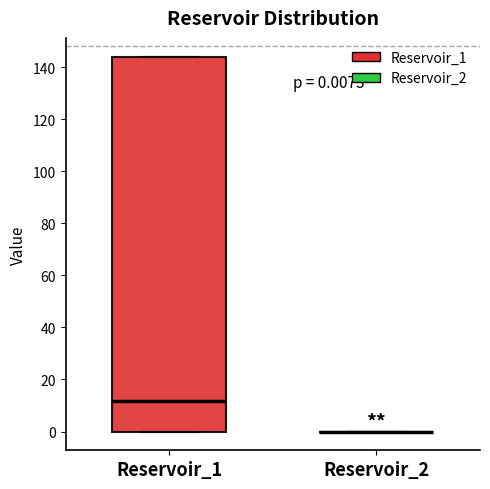

Comparing the boxes themselves (not the whiskers), which one is the tallest?

Reservoir_1